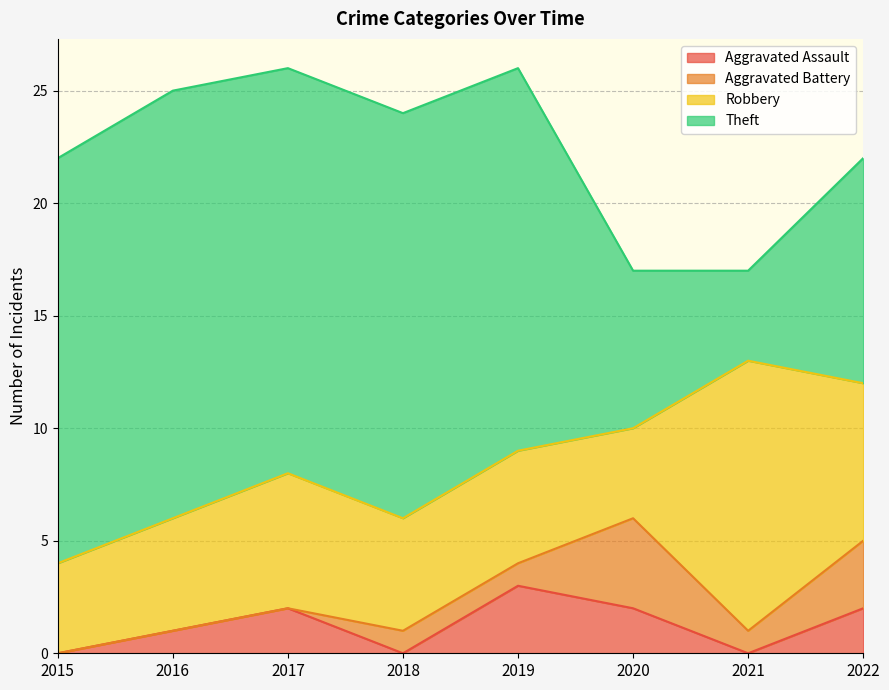

List the series in order of their peak value, highest first.

Theft, Robbery, Aggravated Battery, Aggravated Assault